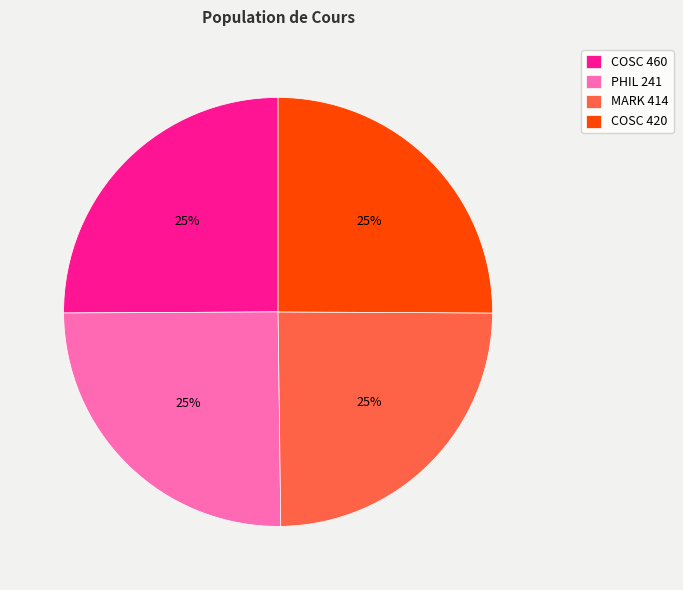

Approximately how many times larger is the value at MARK 414 compared to COSC 420?

1.0